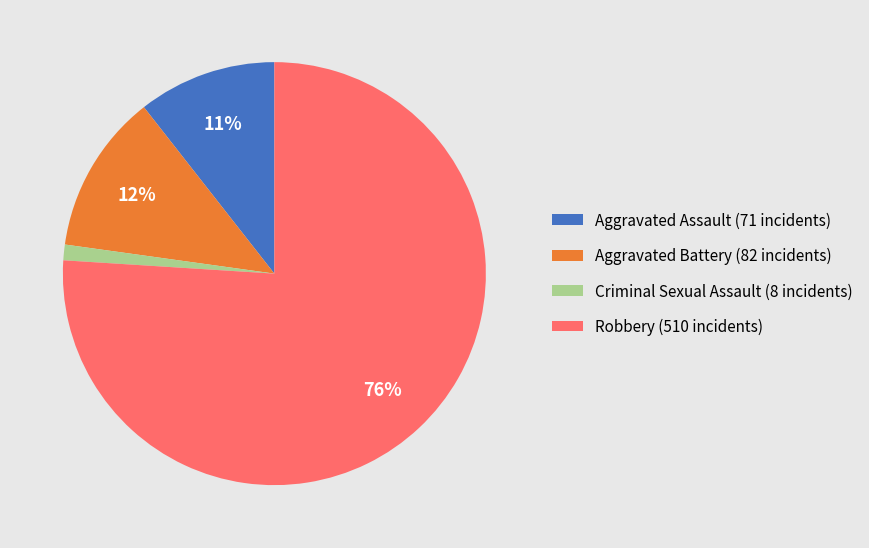

Do Robbery and Criminal Sexual Assault together represent more than half of the pie?

Yes